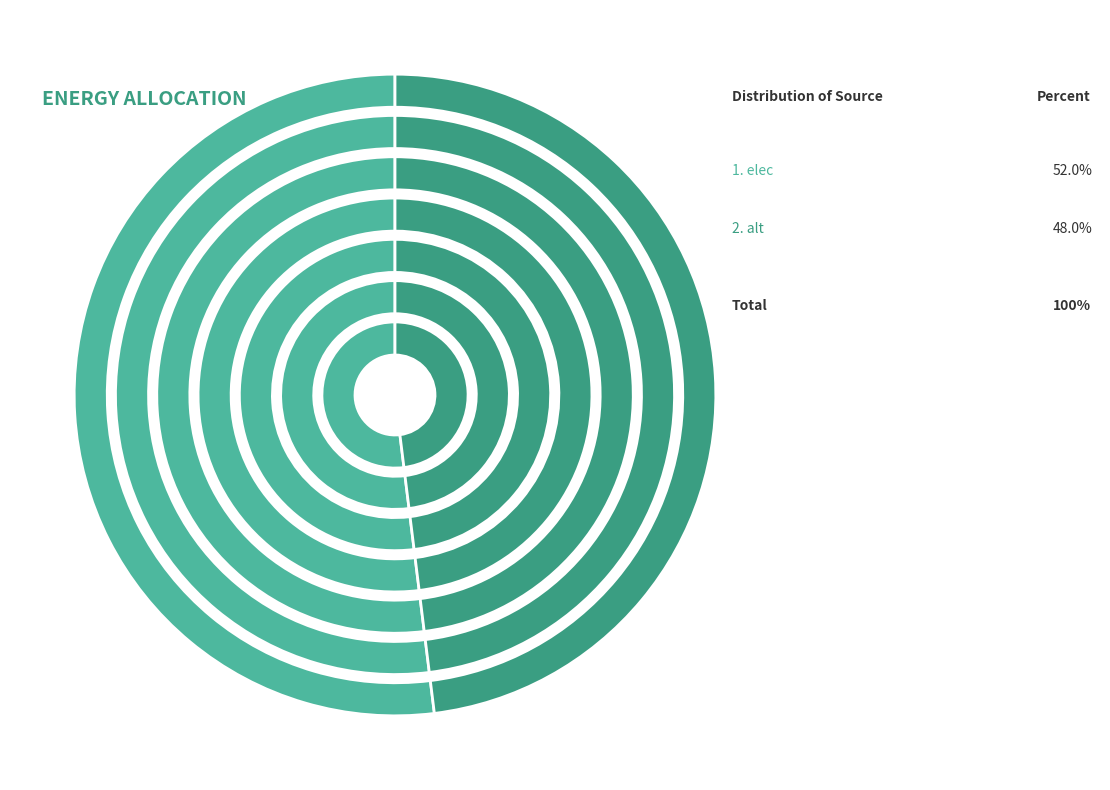

Between alt and elec, which is larger?

elec